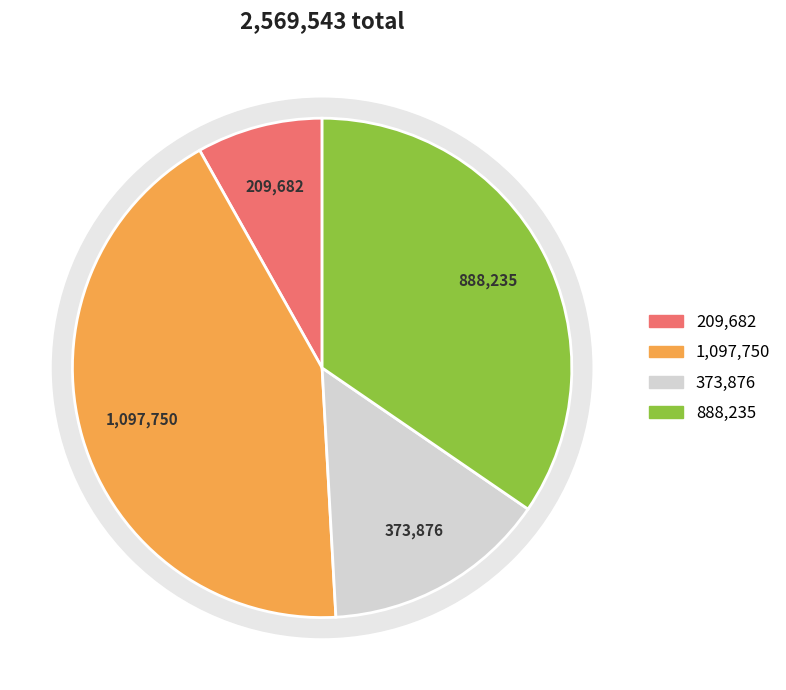

Is there any slice that represents more than half of the pie?

No